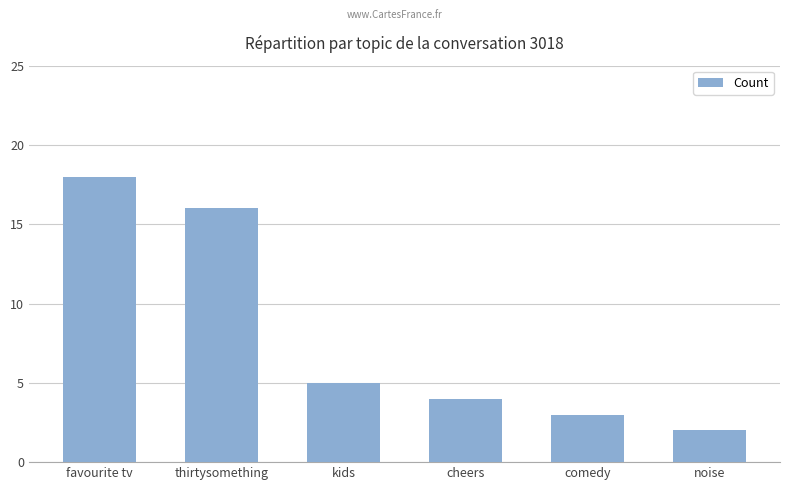

Which category has the highest value across all series?

favourite tv